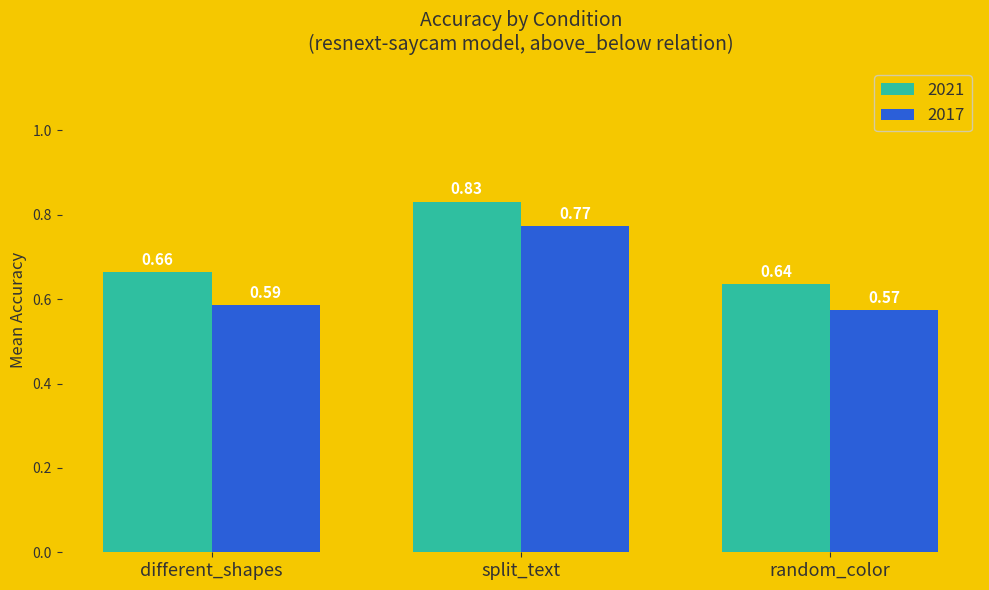

Which category has the lowest value across all series?

random_color